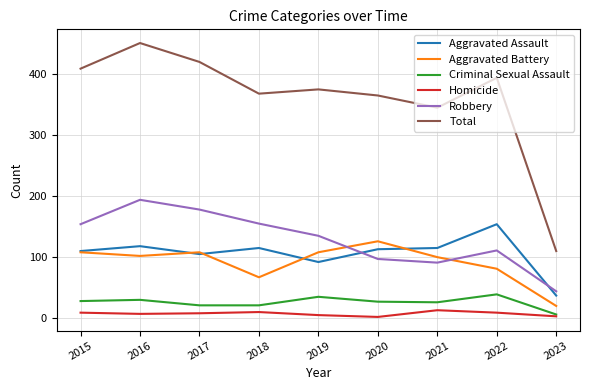

True or false: Aggravated Assault has more than 0 points higher than both neighbors.

True